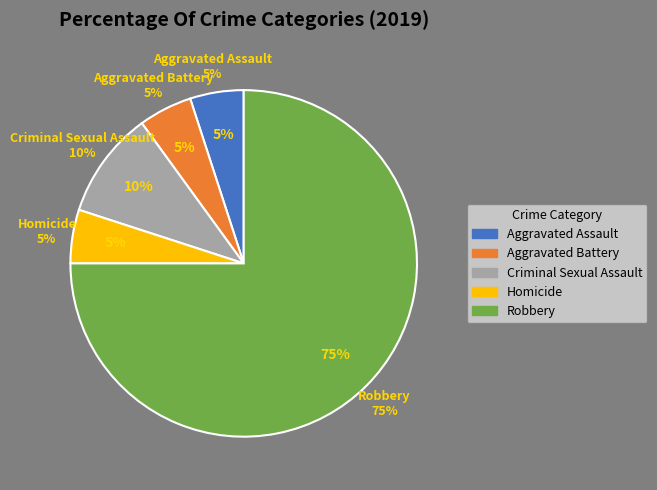

The Robbery slice represents 88% of the pie. True or false?

False